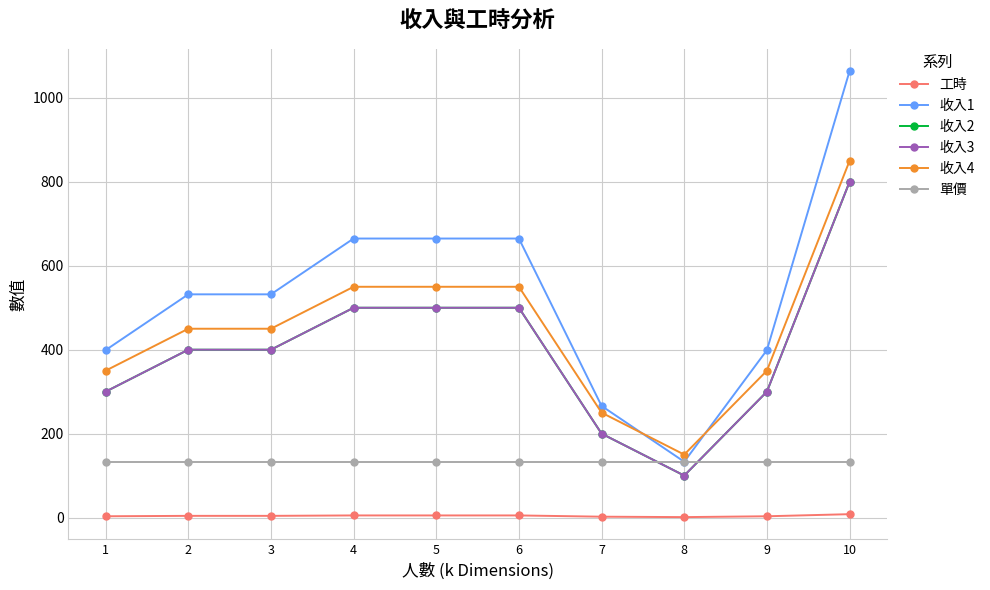

What is the highest value of the 收入4 series?

850